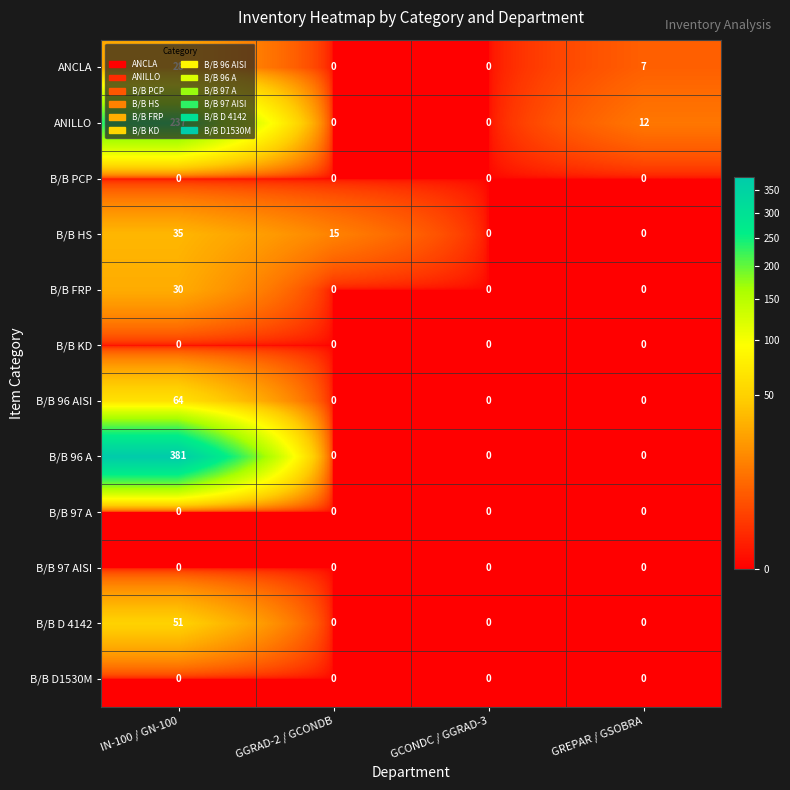

At which category is the sum across all series the highest?

IN-100 / GN-100